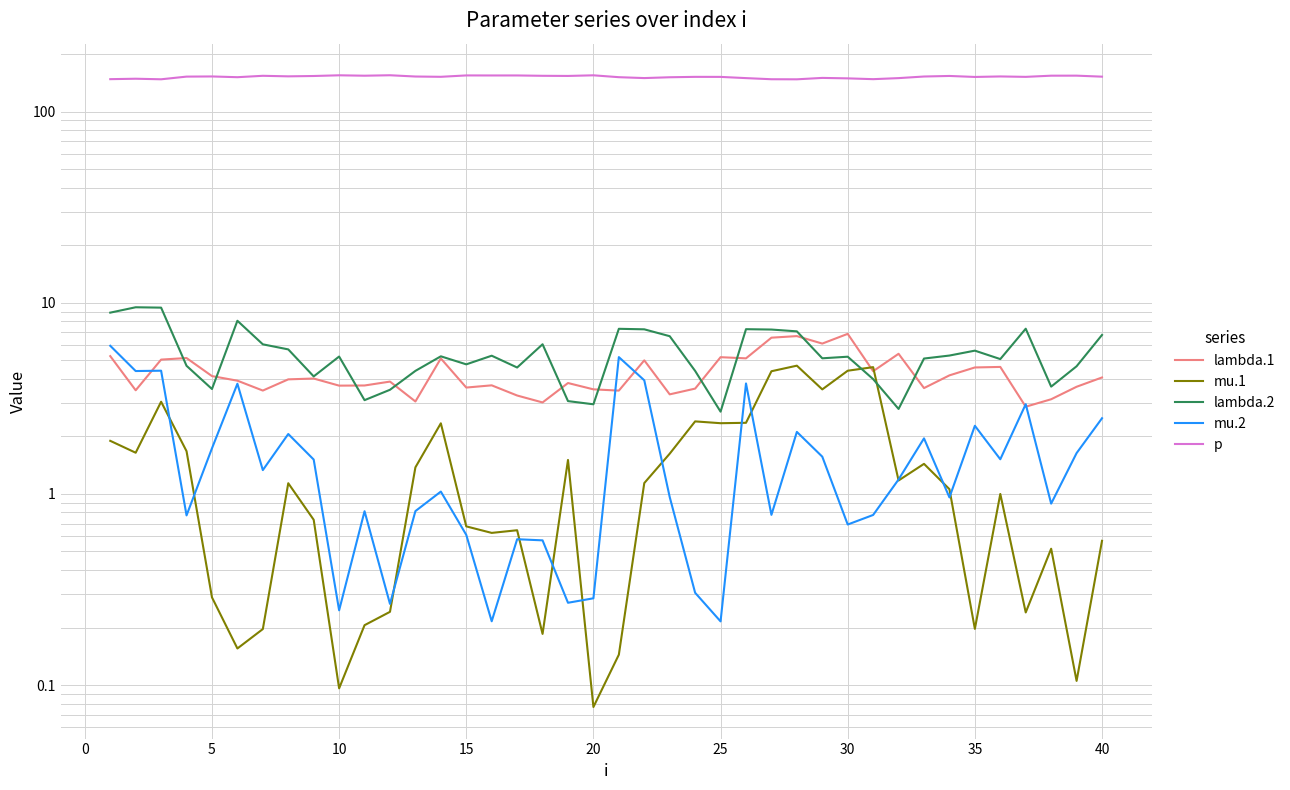

What is the difference between the second highest and minimum values in the mu.2 series?

5.0